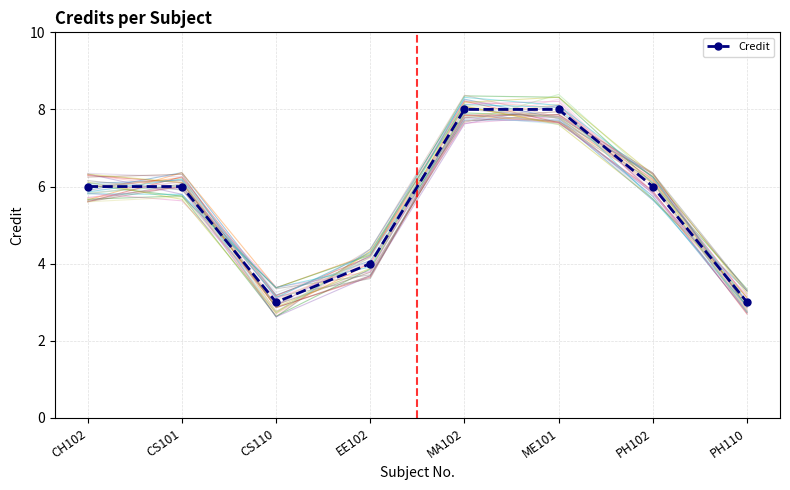

How many data points in trace_0 are above 5?

5